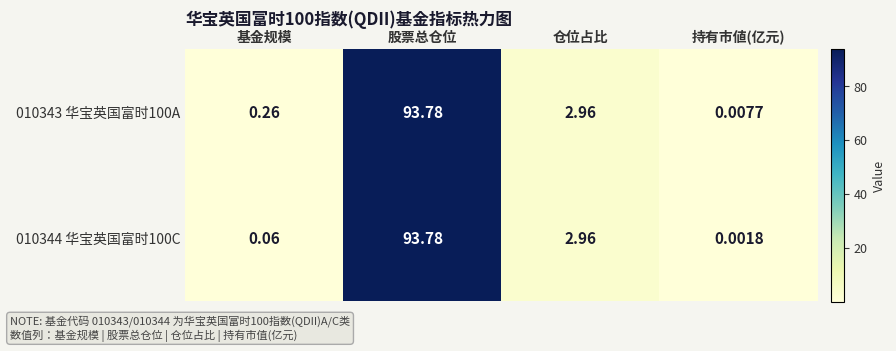

What is the total value across all series at 股票总仓位?

187.6